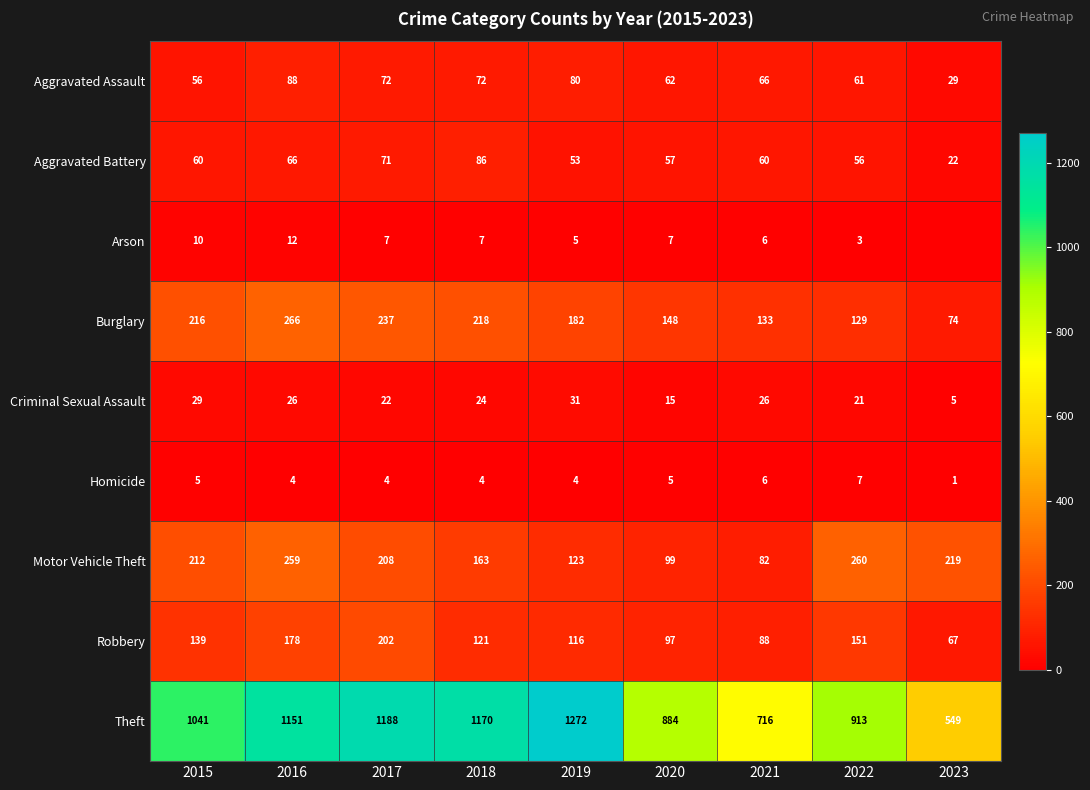

What is the difference between the maximum and minimum values in the Aggravated Battery series?

64